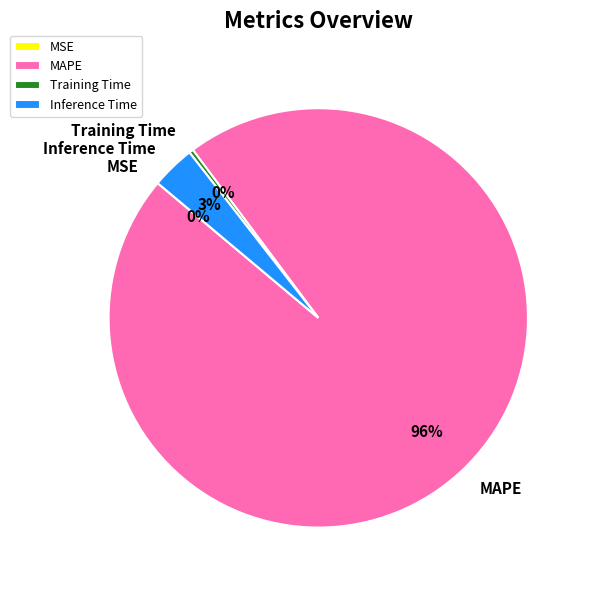

Which has a higher value, Training Time or MAPE?

MAPE